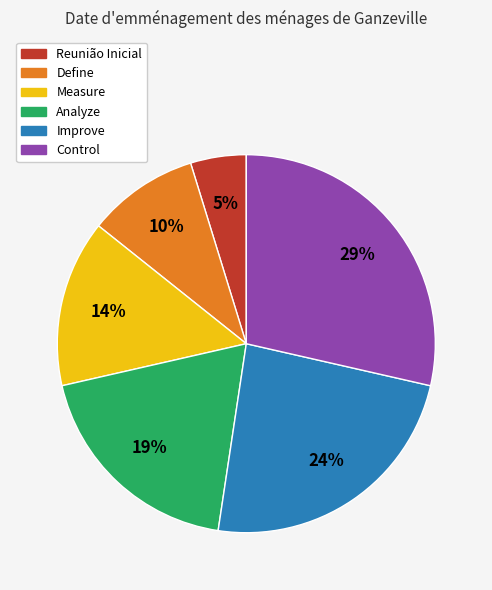

Count the number of slices in the pie.

6